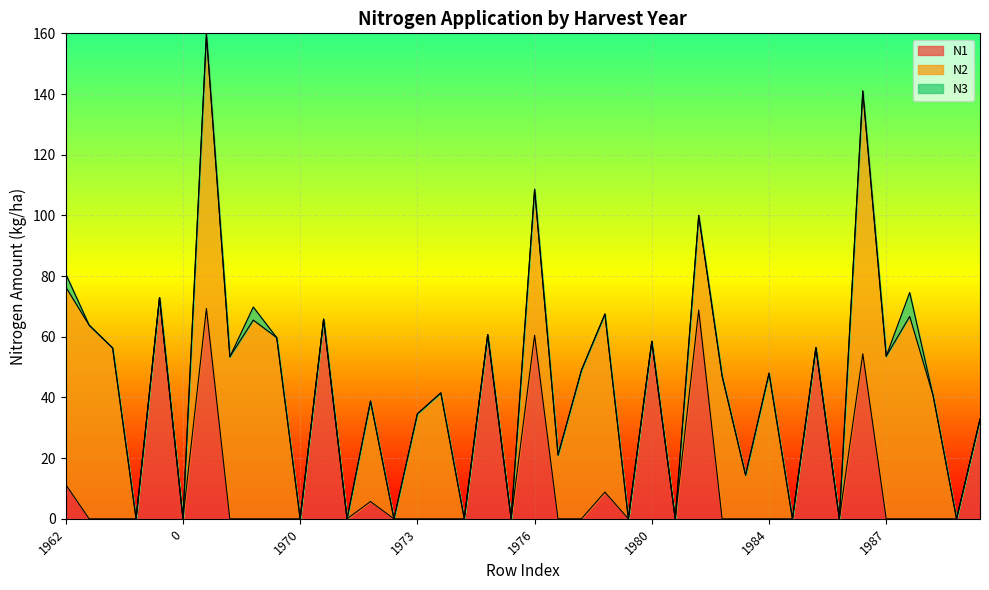

Reading right to left, list all the values displayed in this chart.

N1: 1990=32.8	1990=0.0	1989=0.0	1988=0.0	1987=0.0	1986=54.4	1986=0.0	1985=56.4	1985=0.0	1984=0.0	1983=0.0	1982=0.0	1981=68.8	1981=0.0	1980=58.5	1980=0.0	1979=8.8	1978=0.0	1977=0.0	1976=60.5	1976=0.0	1975=60.7	1975=0.0	1974=0.0	1973=0.0	1972=0.0	1971=5.7	1971=0.0	1970=65.8	1970=0.0	1969=0.0	1968=0.0	1967=0.0	1966=69.3	0=0.0	1965=72.9	1965=0.0	1964=0.0	1963=0.0	1962=11.3
N2: 1990=0.0	1990=0.0	1989=40.6	1988=66.7	1987=53.6	1986=86.6	1986=0.0	1985=0.0	1985=0.0	1984=48.0	1983=14.4	1982=47.0	1981=31.2	1981=0.0	1980=0.0	1980=0.0	1979=58.7	1978=49.0	1977=21.0	1976=48.1	1976=0.0	1975=0.0	1975=0.0	1974=41.5	1973=34.6	1972=0.0	1971=33.1	1971=0.0	1970=0.0	1970=0.0	1969=59.7	1968=65.5	1967=53.4	1966=90.4	0=0.0	1965=0.0	1965=0.0	1964=56.3	1963=63.8	1962=65.1
N3: 1990=0.0	1990=0.0	1989=0.0	1988=7.9	1987=0.0	1986=0.0	1986=0.0	1985=0.0	1985=0.0	1984=0.0	1983=0.0	1982=0.0	1981=0.0	1981=0.0	1980=0.0	1980=0.0	1979=0.0	1978=0.0	1977=0.0	1976=0.0	1976=0.0	1975=0.0	1975=0.0	1974=0.0	1973=0.0	1972=0.0	1971=0.0	1971=0.0	1970=0.0	1970=0.0	1969=0.0	1968=4.3	1967=0.0	1966=0.0	0=0.0	1965=0.0	1965=0.0	1964=0.0	1963=0.0	1962=4.3